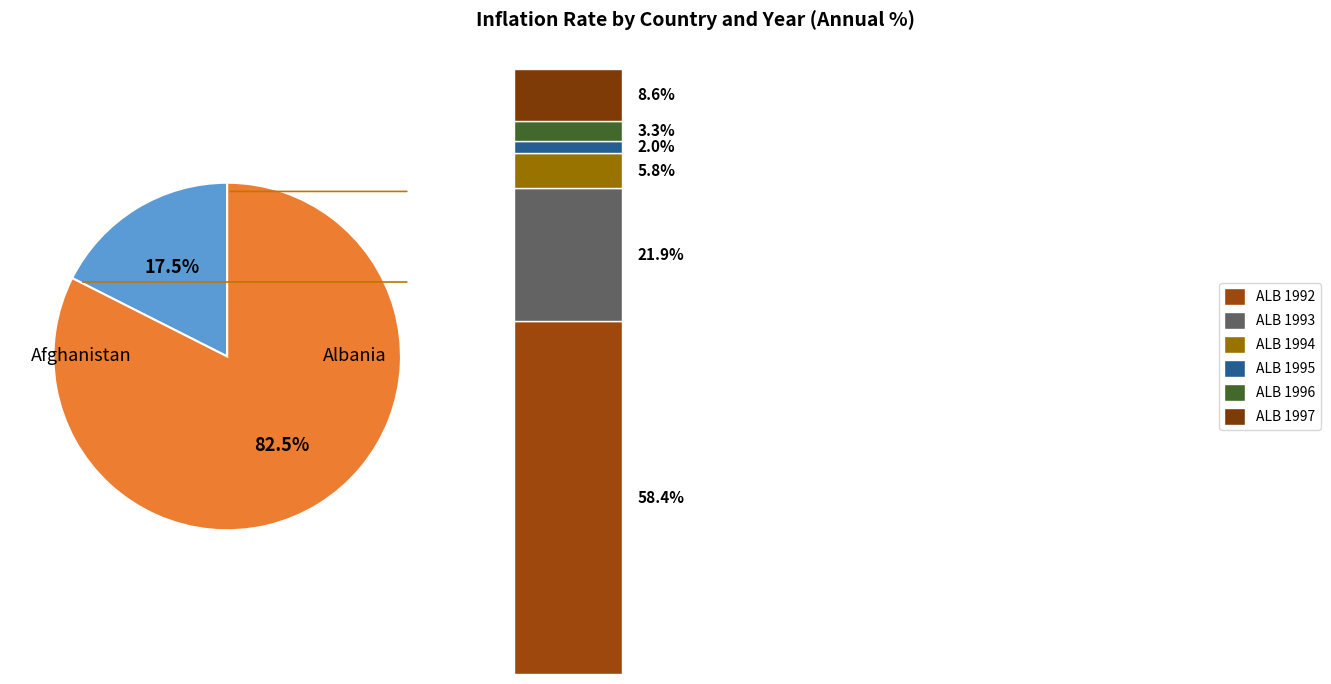

True or false: ALB 1997 accounts for 21% of the total.

False